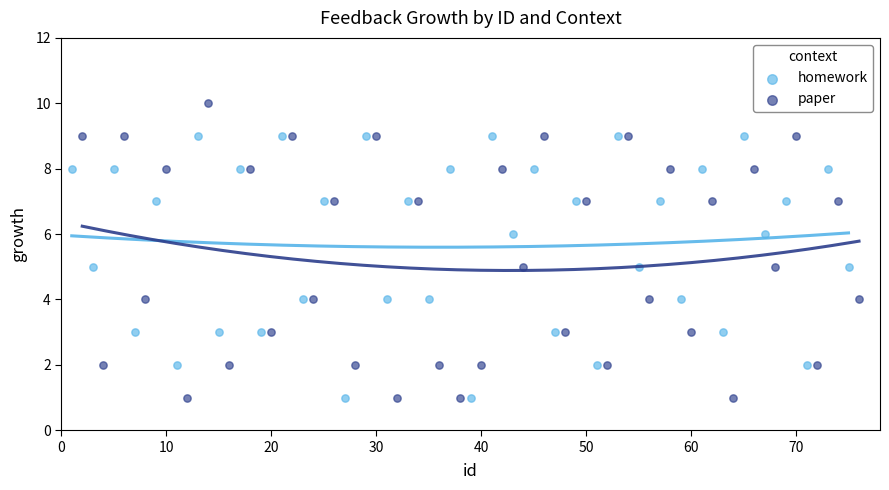

Which series has the largest Y range (max minus min)?

paper